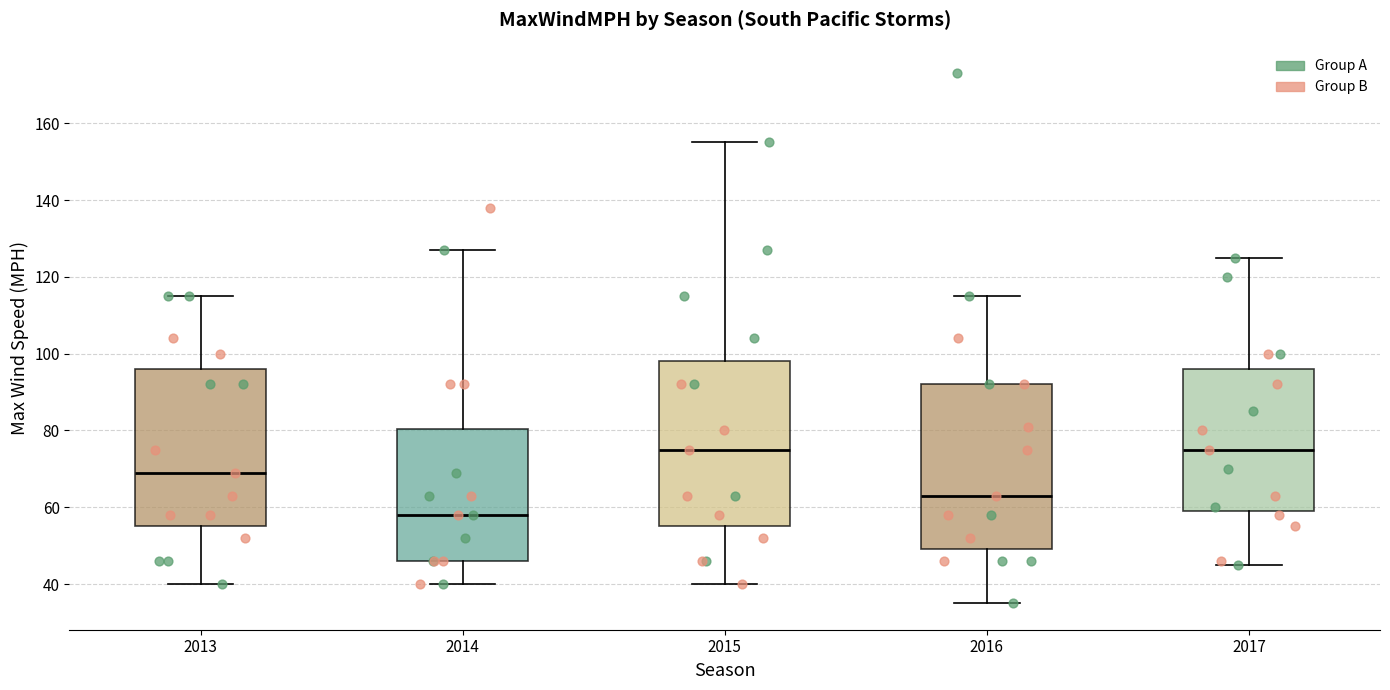

Reading left to right, read every box against the y-axis: the position of its median line, the range the box covers, and the ends of its whiskers. The values are not printed on the chart, so give them approximately, as read against the axis.

2013: median 70, box 56 to 96, whiskers 40 to 116
2014: median 58, box 46 to 80, whiskers 40 to 128
2015: median 76, box 56 to 98, whiskers 40 to 156
2016: median 64, box 50 to 92, whiskers 36 to 116
2017: median 76, box 60 to 96, whiskers 46 to 126